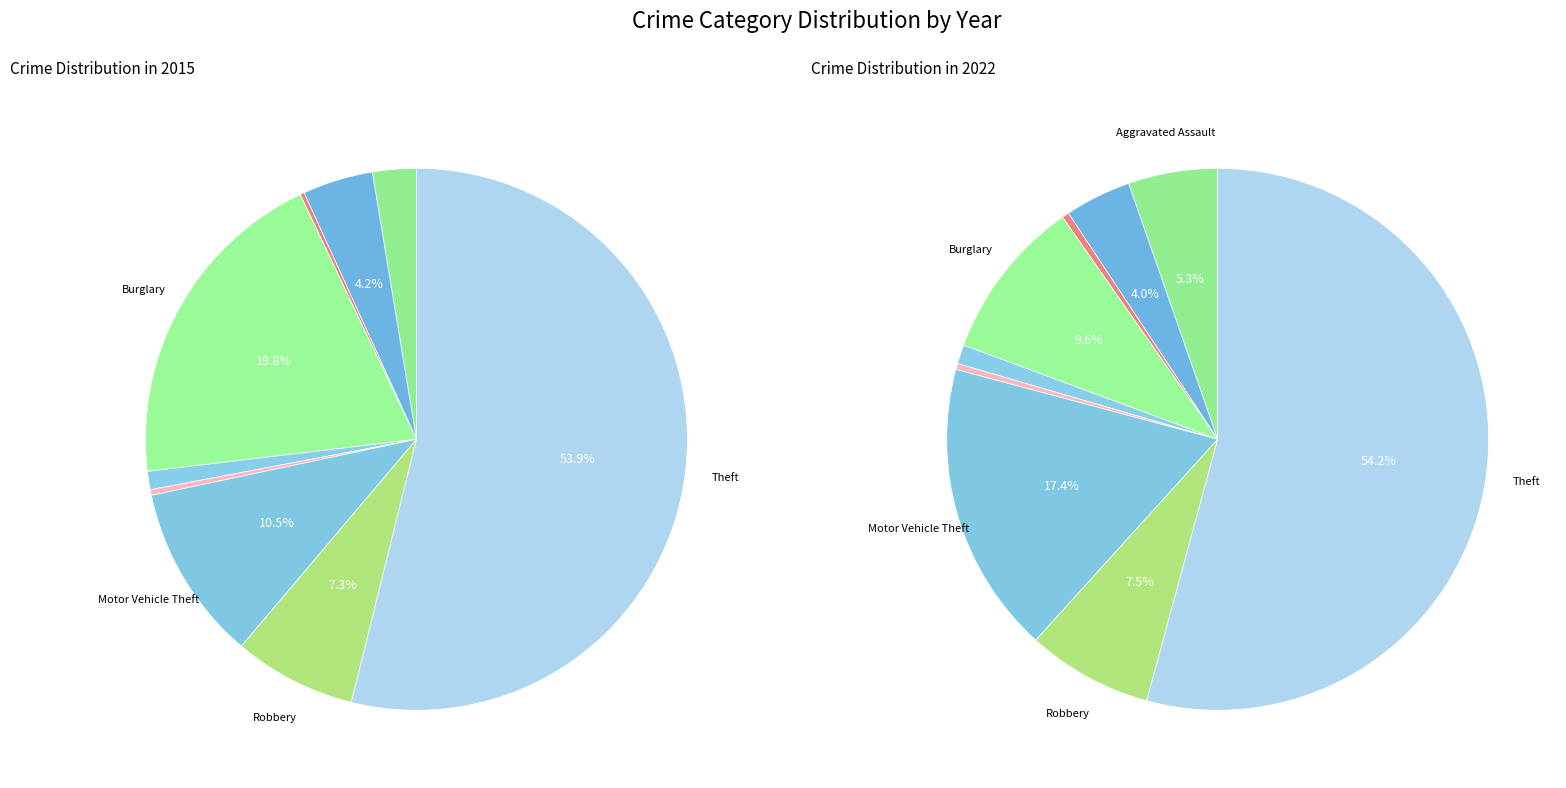

To the nearest percent, what is the difference between the values_2022 and 2 slice percentages?

4%